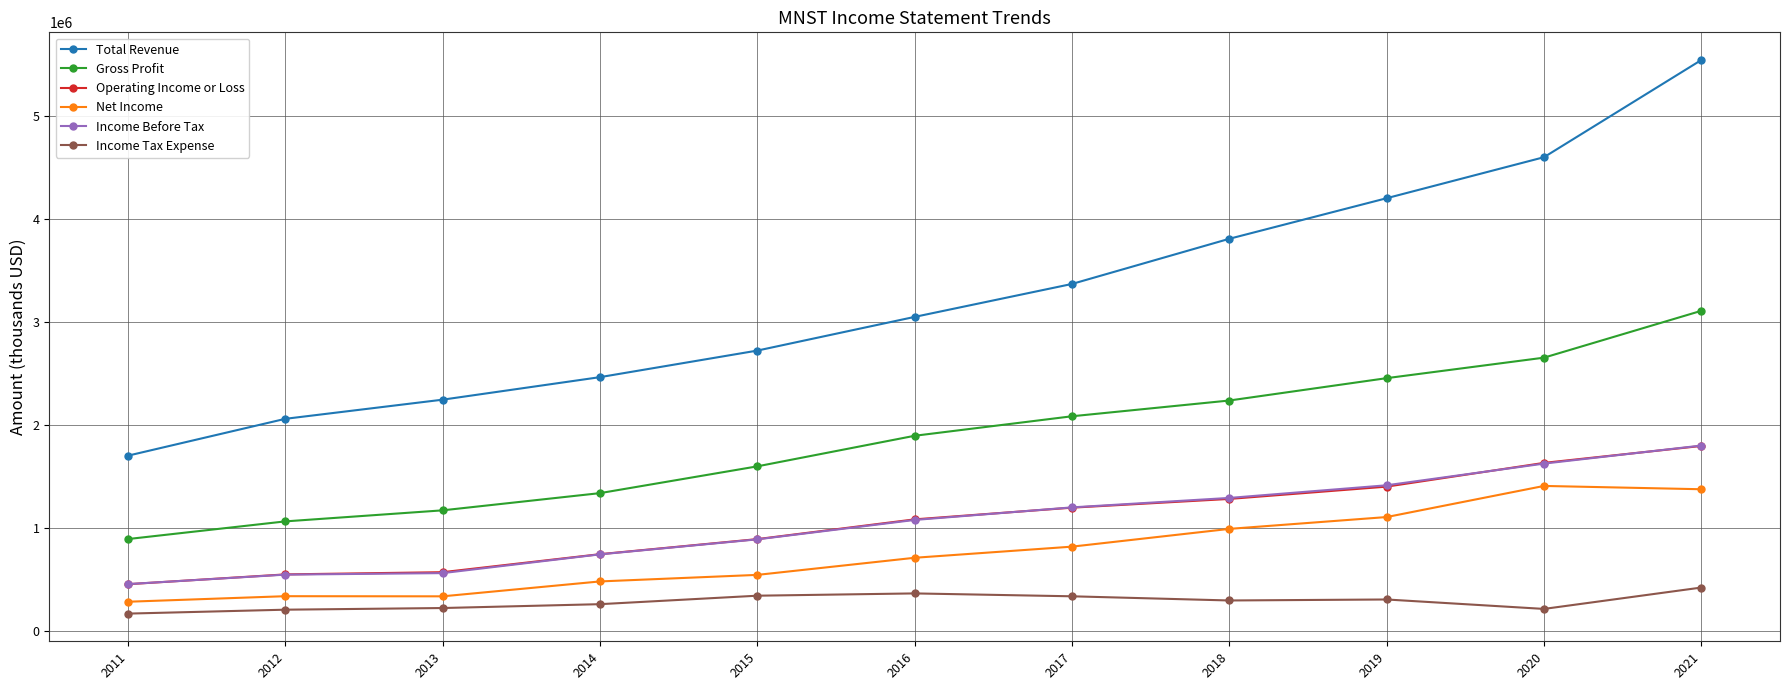

List the labels in order of Gross Profit value, largest first.

2021, 2020, 2019, 2018, 2017, 2016, 2015, 2014, 2013, 2012, 2011